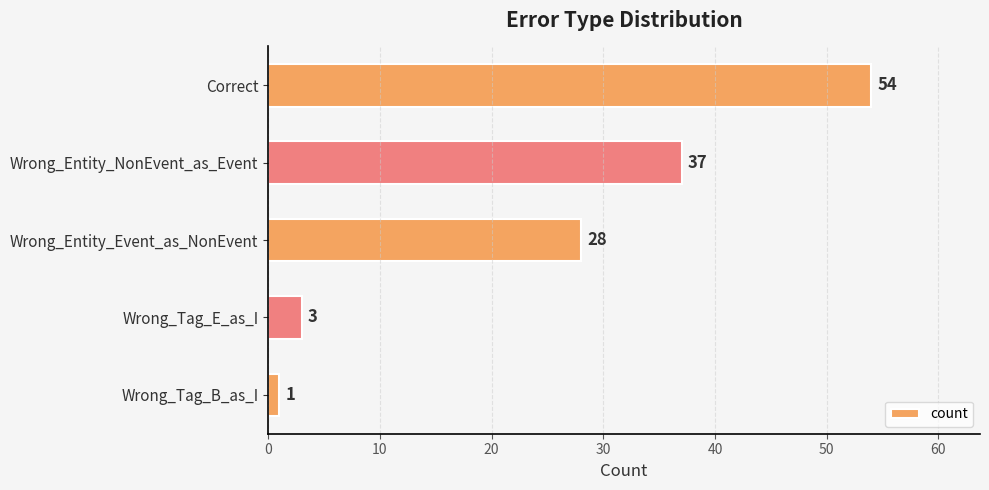

How many distinct data groups are displayed?

1